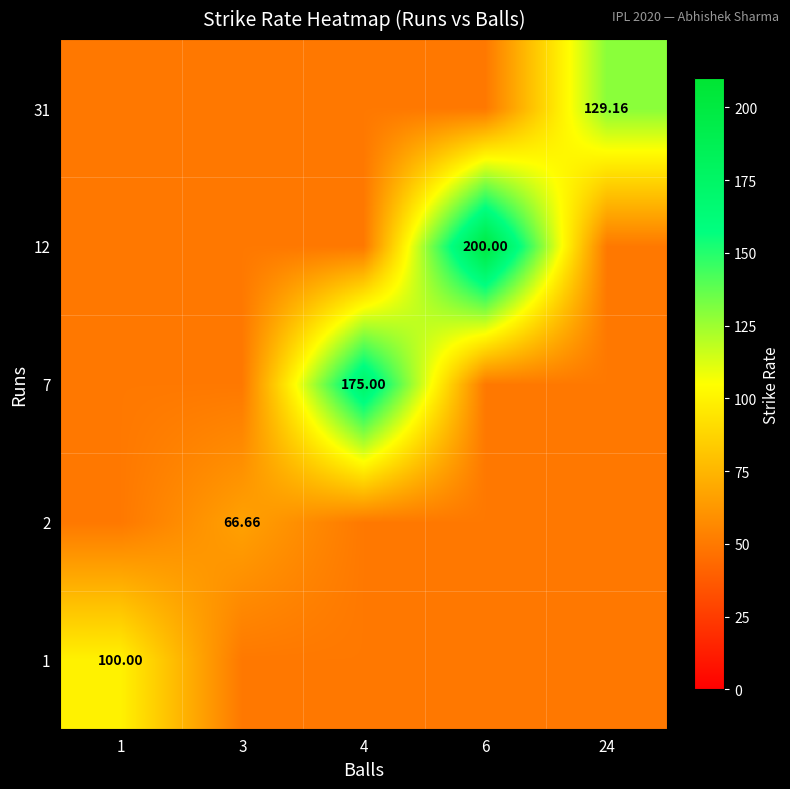

What is the difference between the maximum and second lowest values in the 2 series?

16.7